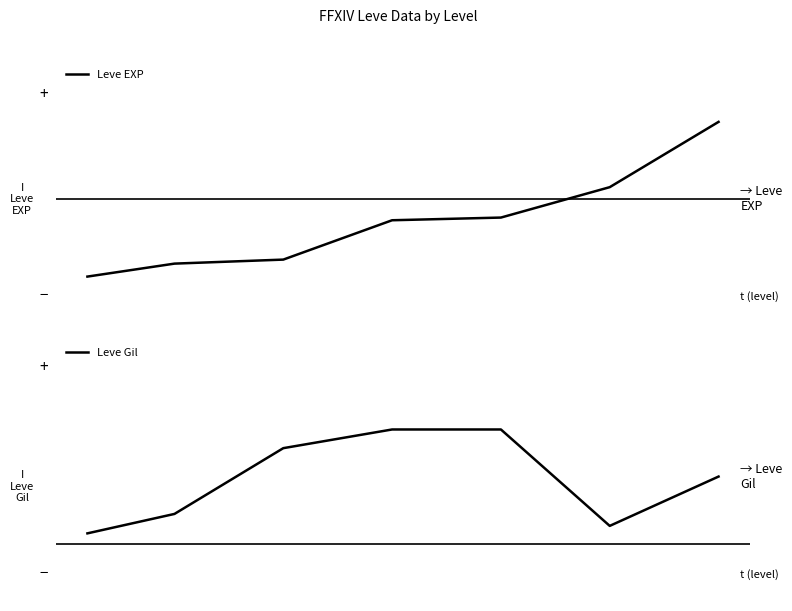

At which category is the sum across all series the highest?

6